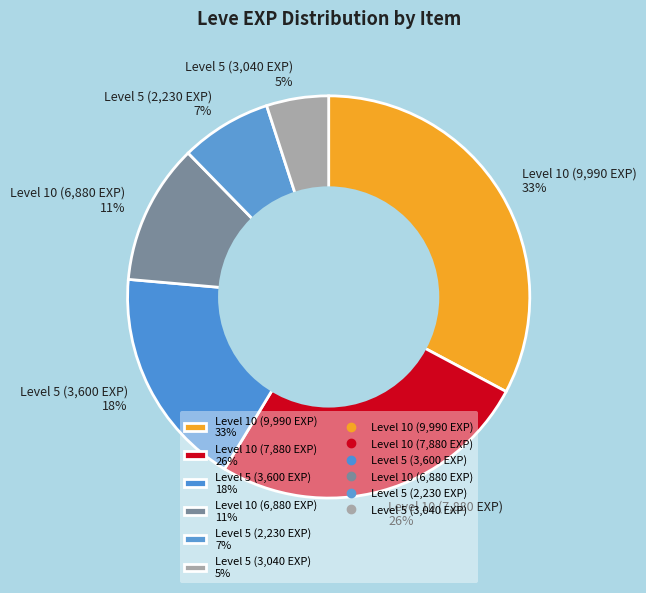

The Level 5 (3,600 EXP) 18% slice represents 18% of the pie. True or false?

True